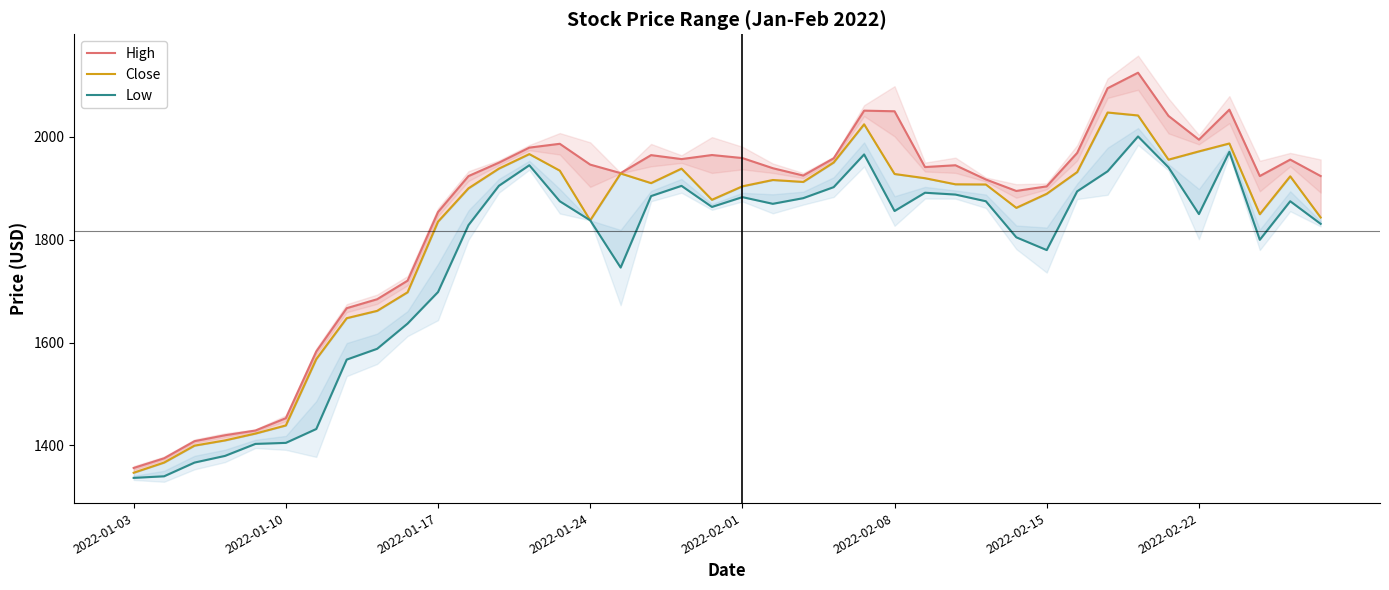

At which category is the sum across all series the highest?

33